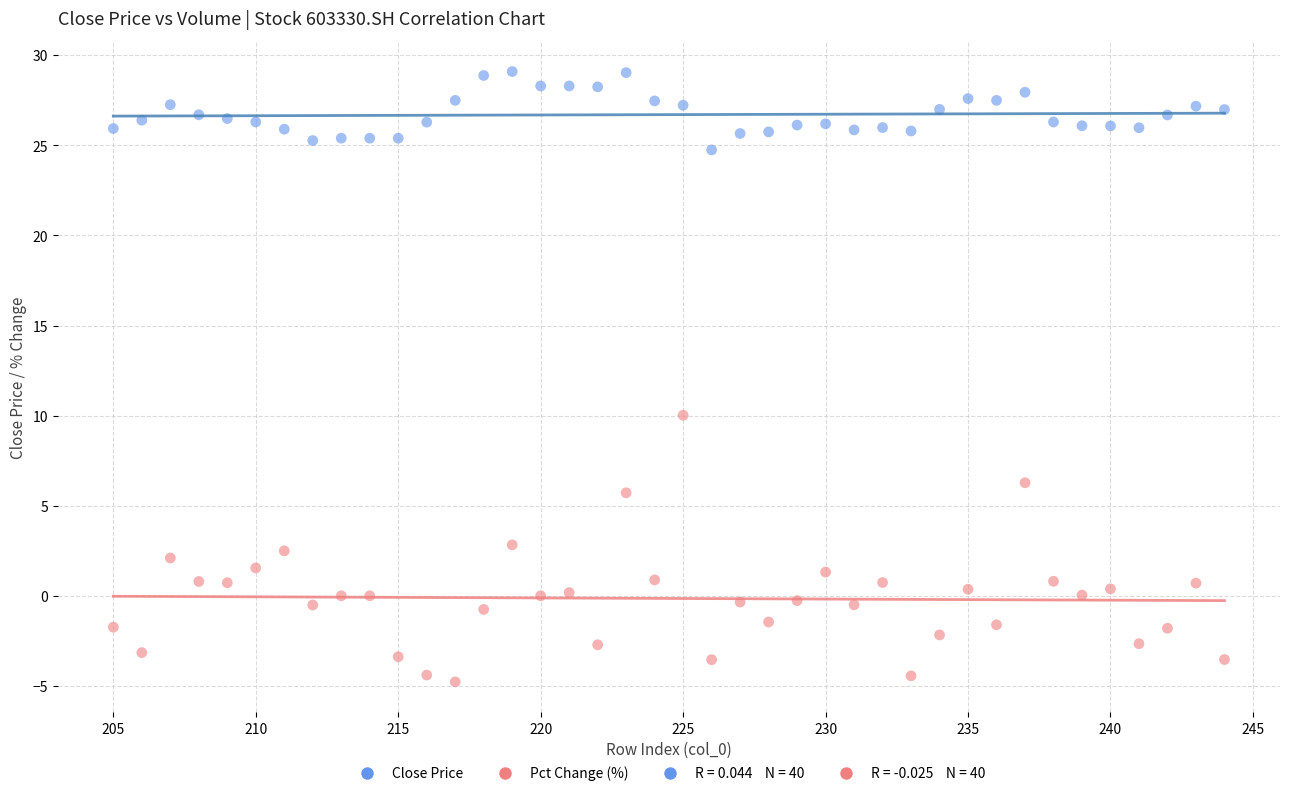

Which series has the widest spread of Y values?

Pct Change (%)